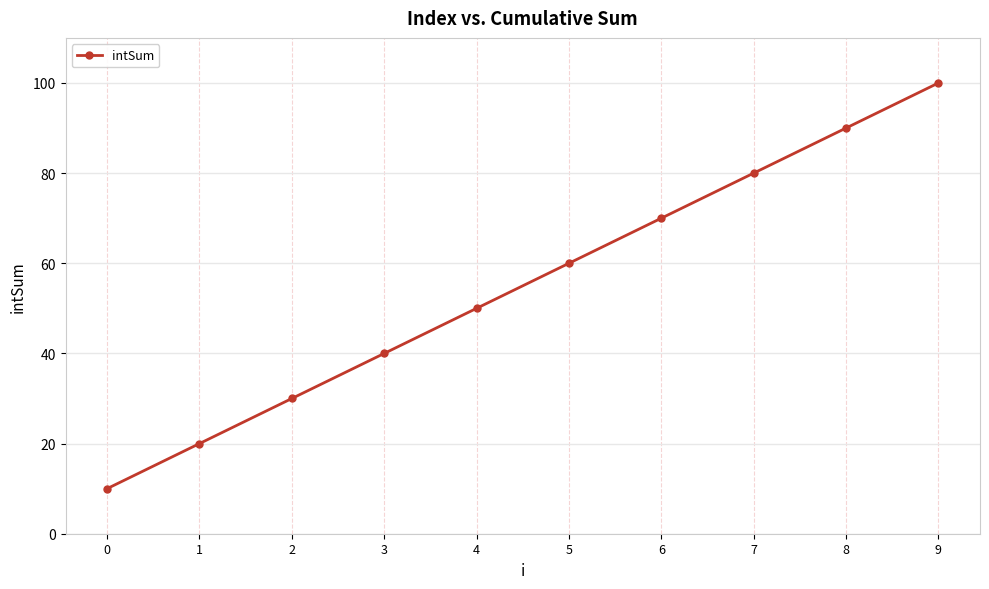

How many lines are shown in the chart?

1